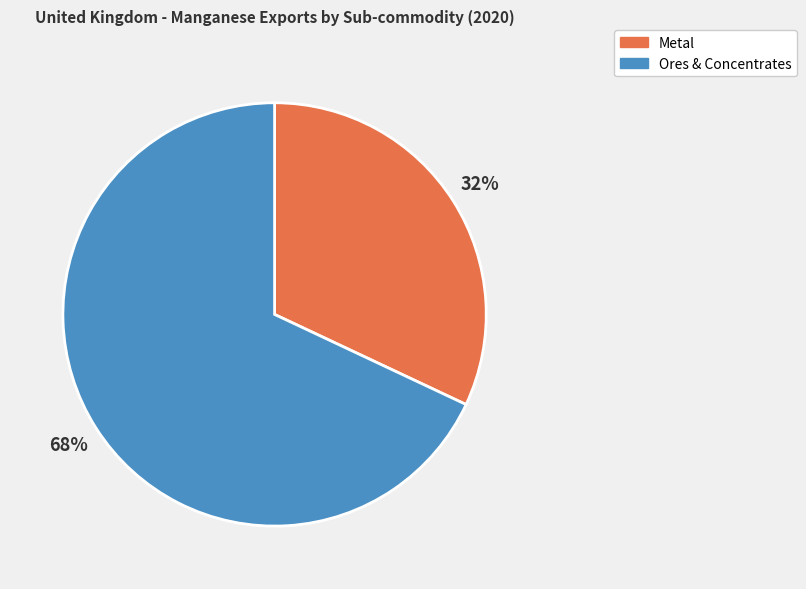

What is the majority slice?

Ores & Concentrates